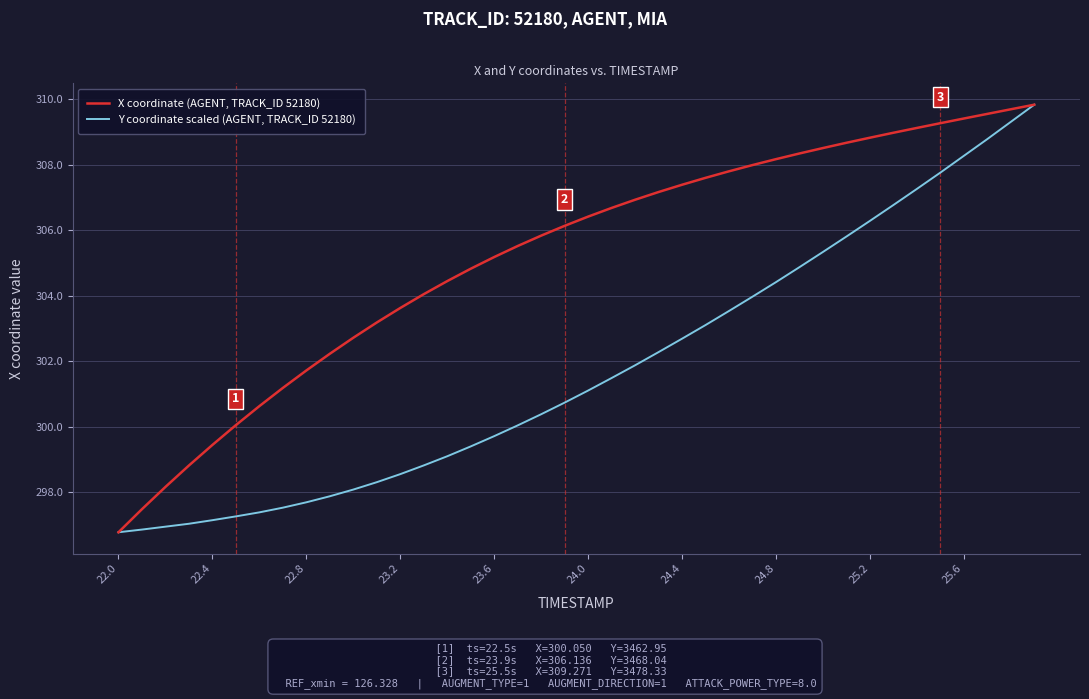

What is the maximum value for X coordinate (AGENT, TRACK_ID 52180)?

309.8